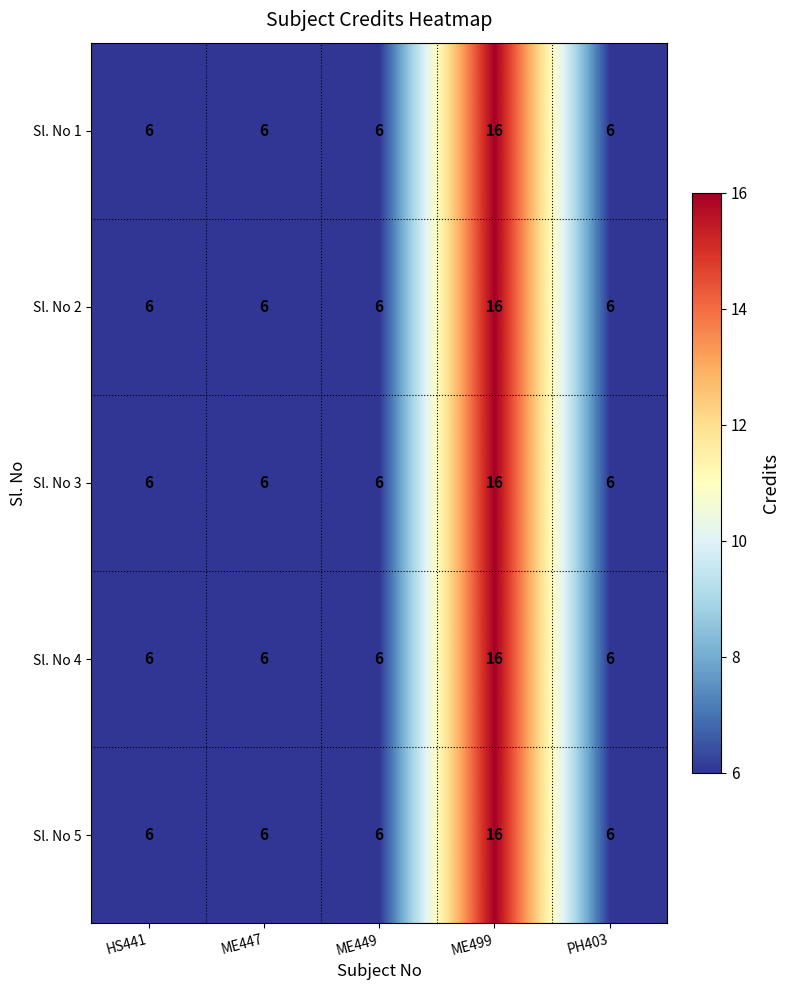

What is the total value across all series at ME447?

30